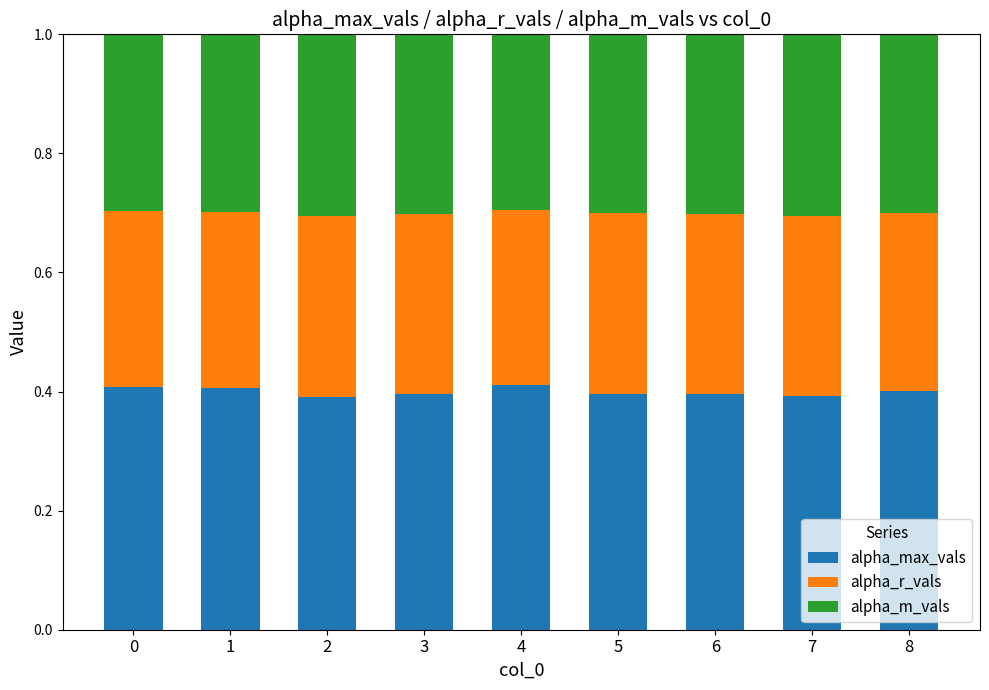

What is the total value across all series at 7?

1.0